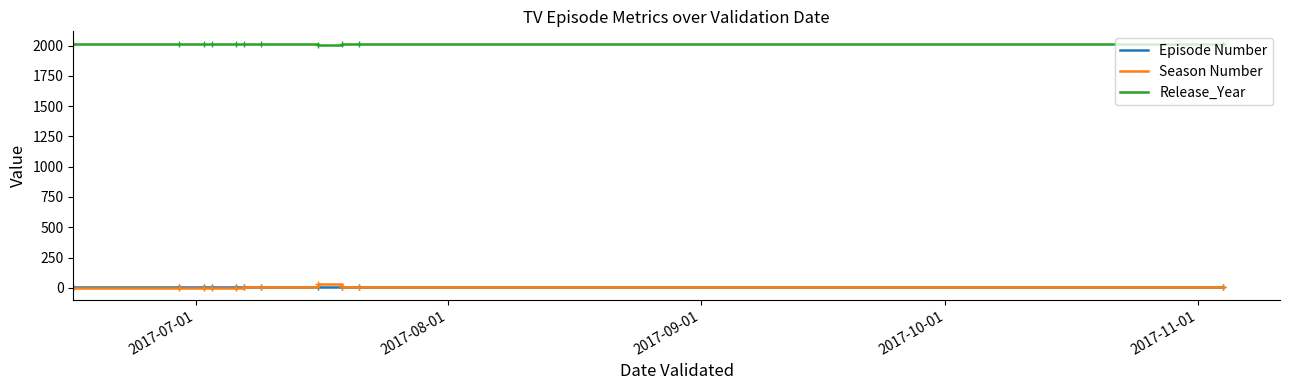

What are all the series names shown in the legend?

Episode Number, Season Number, Release_Year